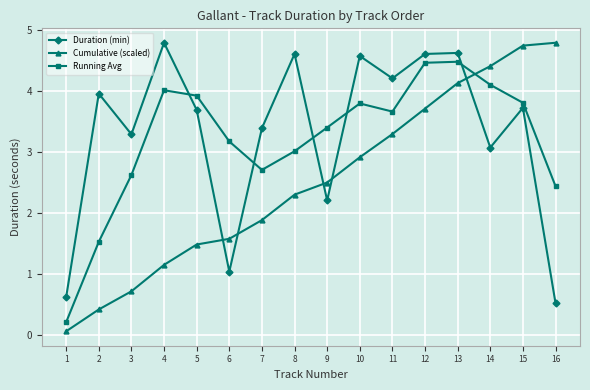

What is the difference between the maximum and minimum values in the Duration (min) series?

4.3